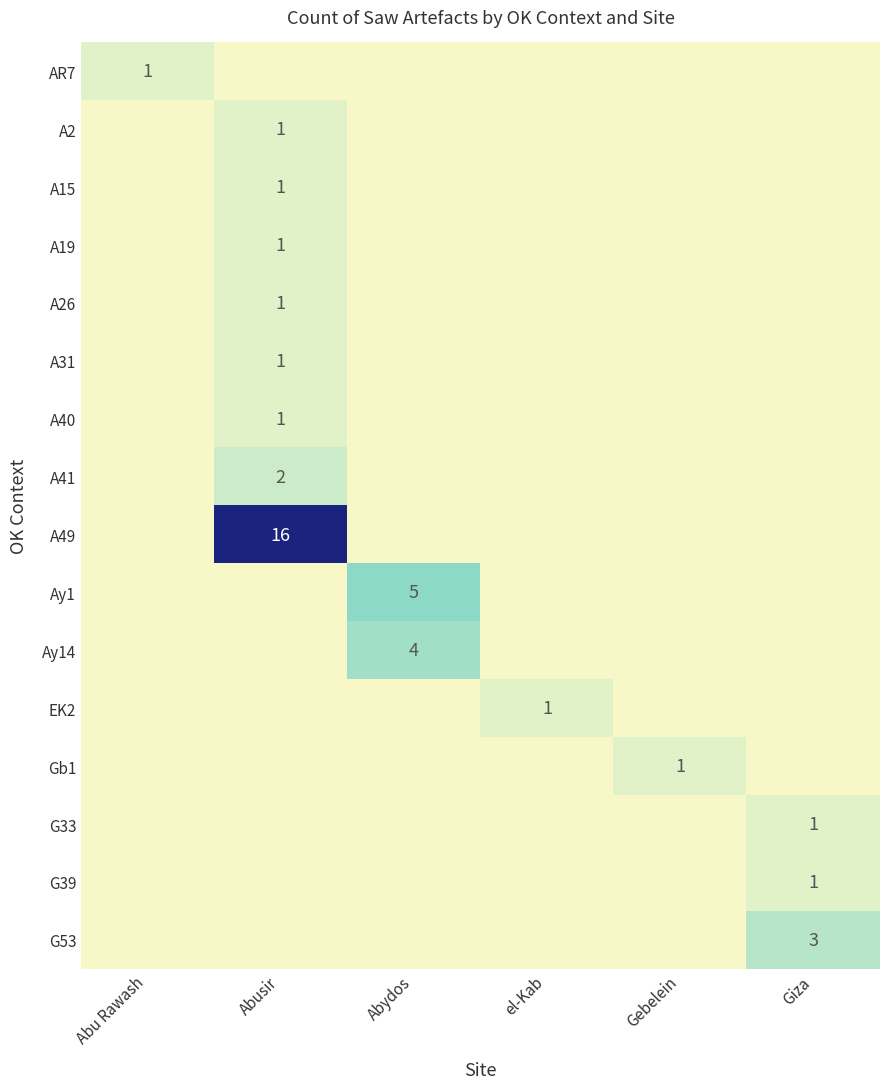

True or false: A19 has a value of 1 at Abusir.

True